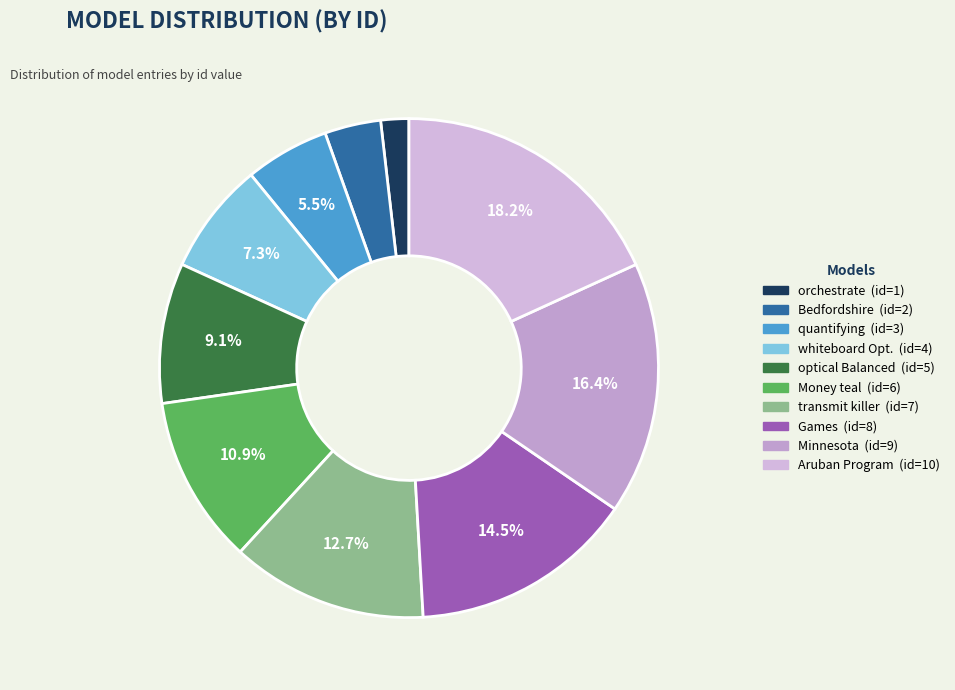

Is there any slice that represents more than half of the pie?

No